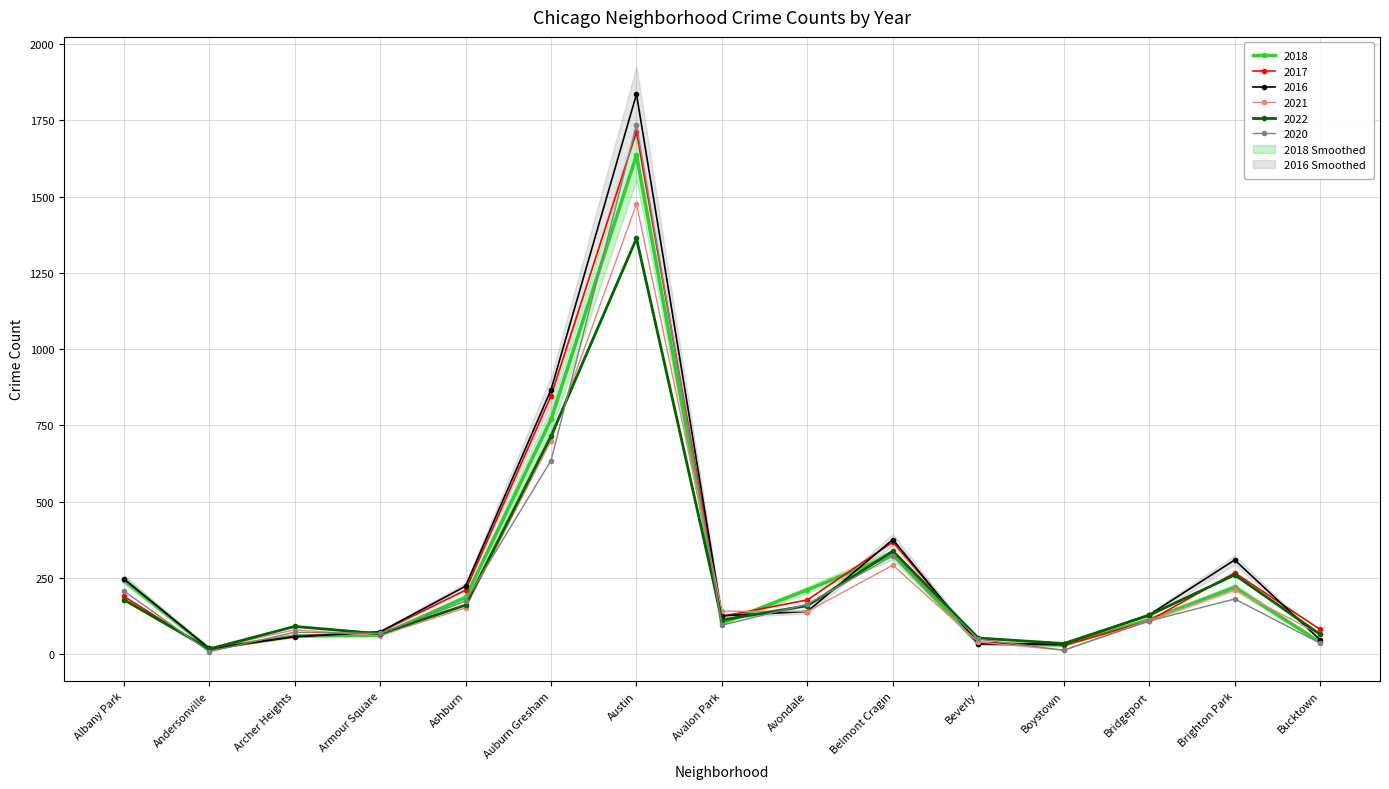

At which label does 2018 reach its minimum?

Andersonville